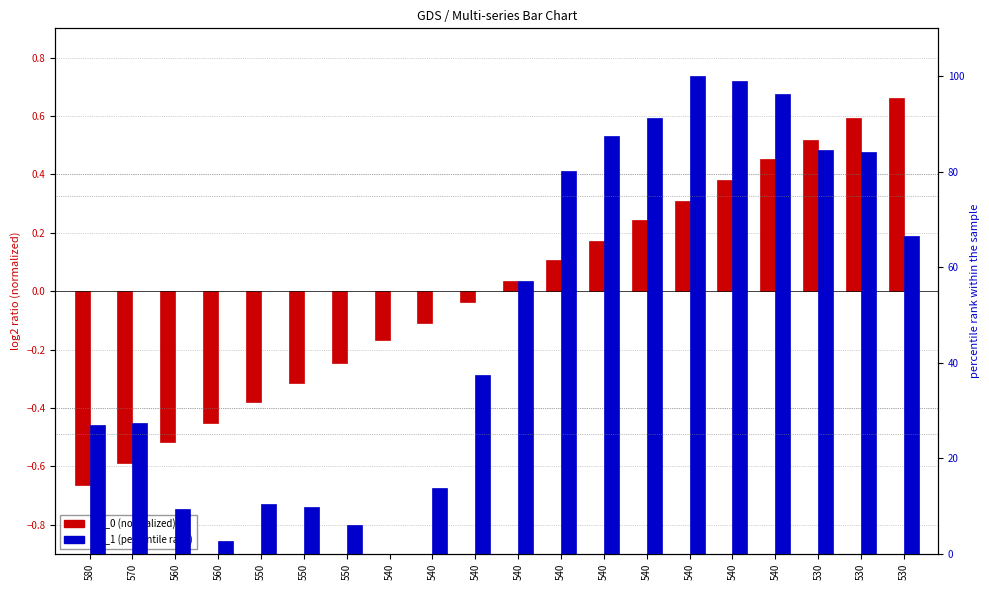

How many values in the col_1 (percentile rank) series exceed 57?

10